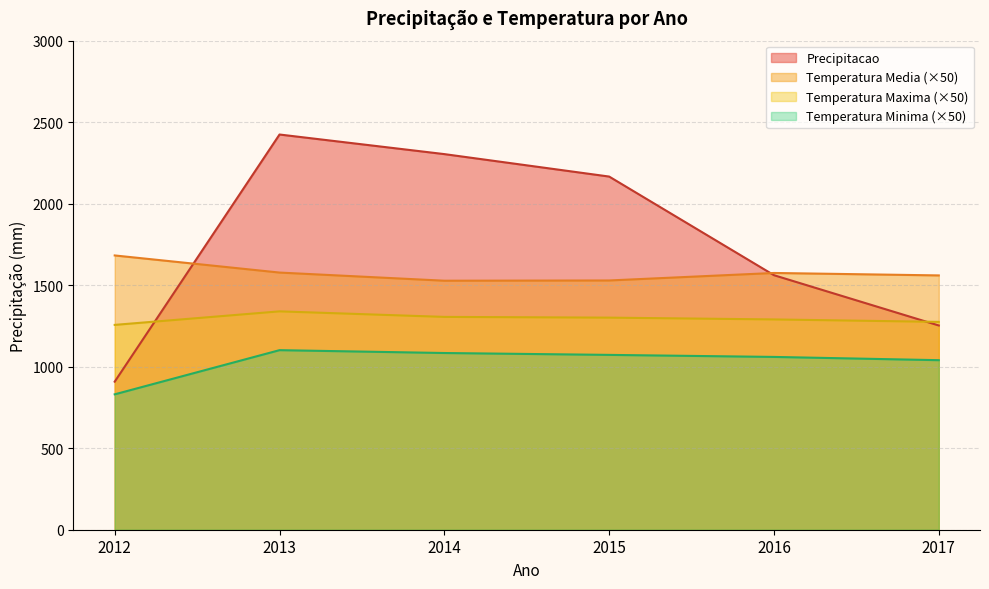

What is the total value across all series at 2014?

6221.1